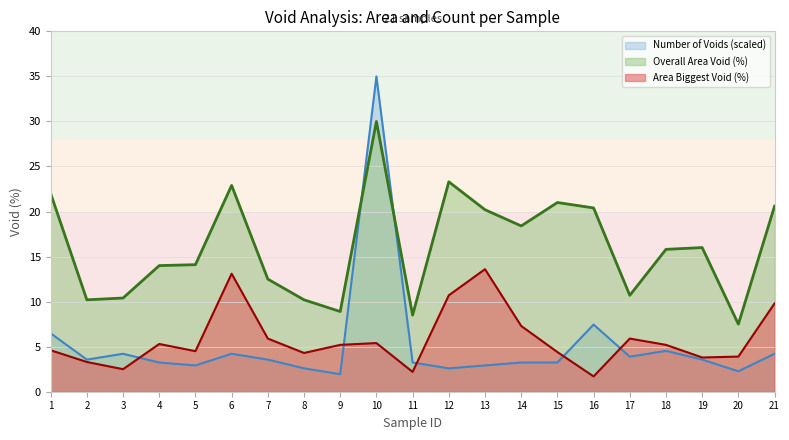

Read the Number of Voids value at 18.

4.5